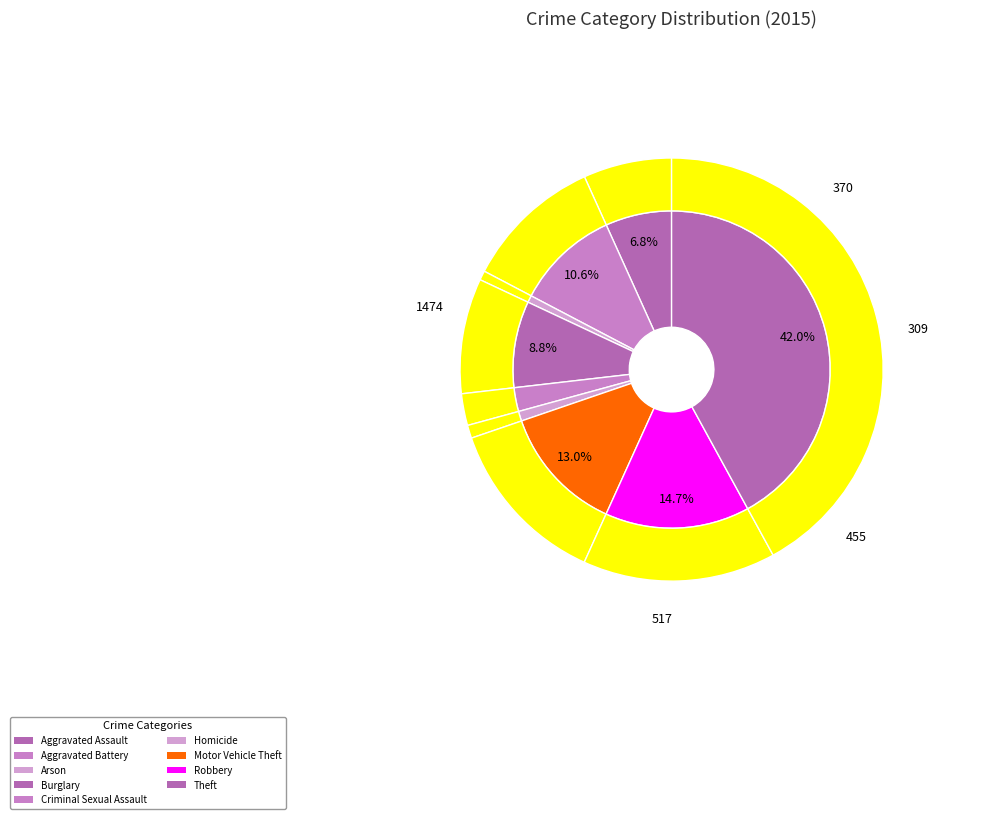

Is there any slice that represents more than half of the pie?

No